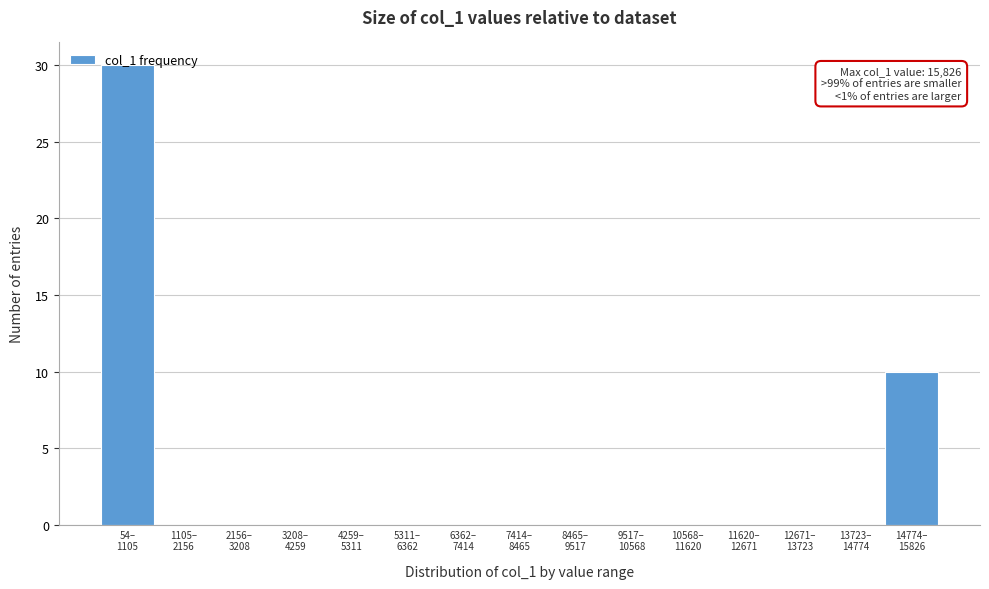

What is the sum of all values?

40